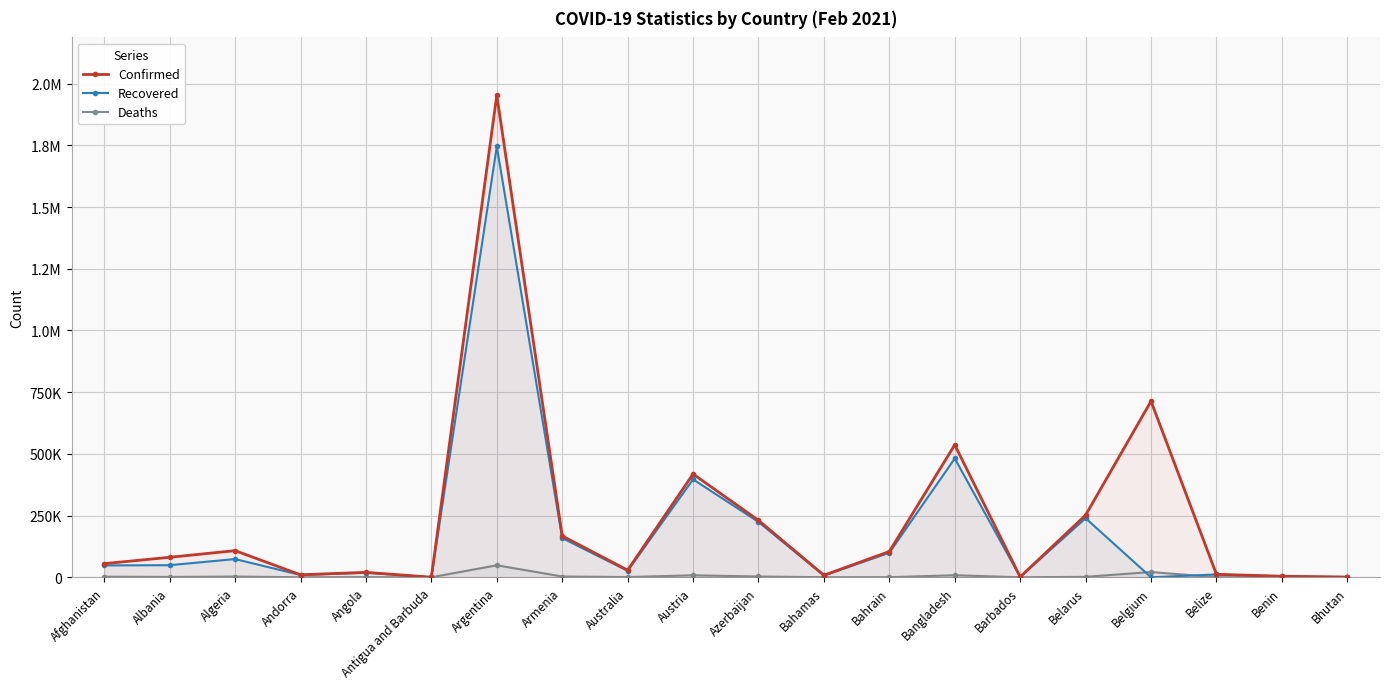

Rank the series by their average value, from lowest to highest.

Deaths, Recovered, Confirmed